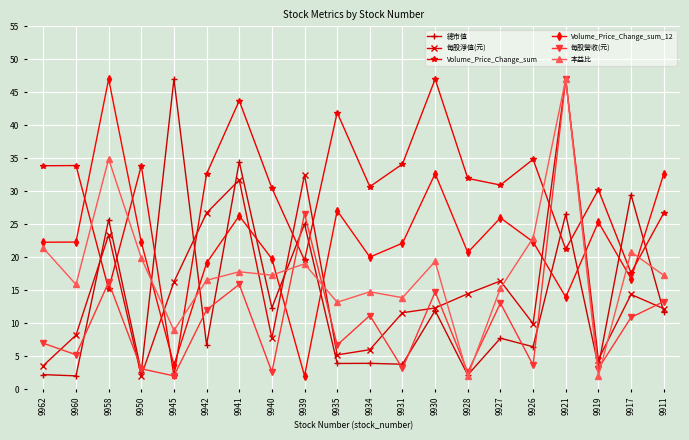

Which series changed the most between 9926 and 9919?

本益比